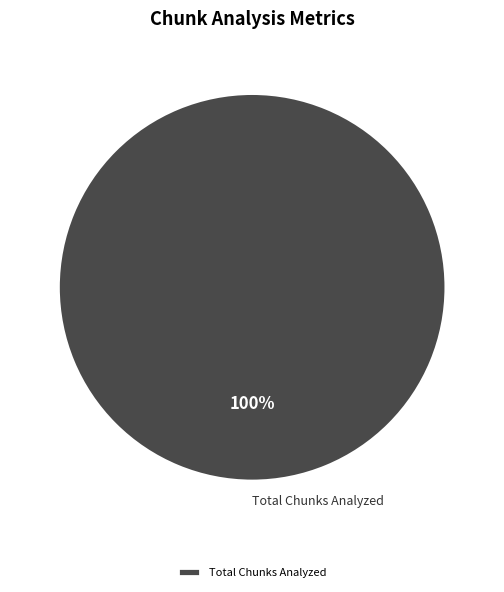

Does Total Chunks Analyzed account for over 50% of the chart?

Yes